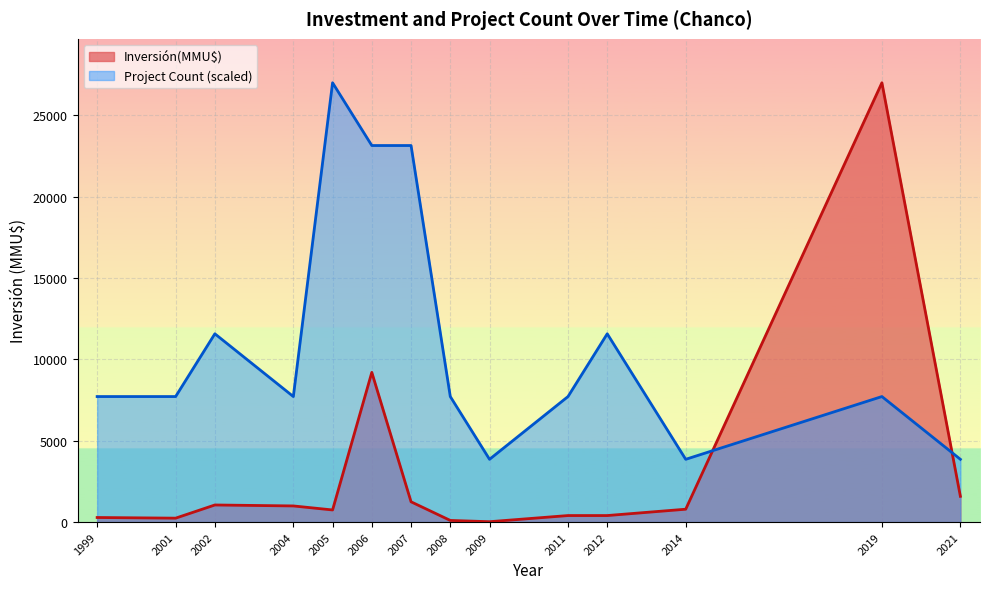

At which category is the sum across all series the highest?

2019